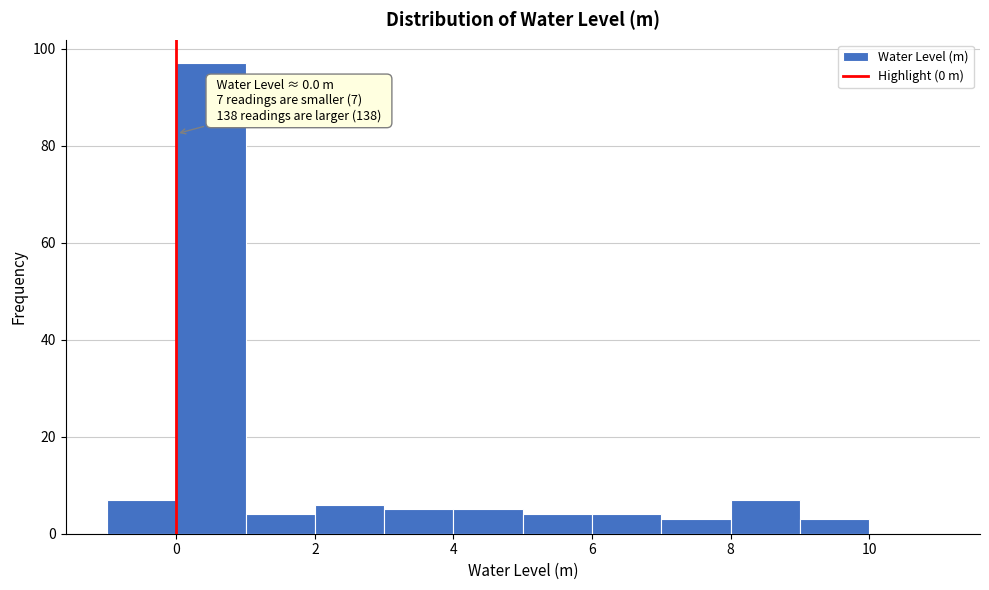

Which range on the x-axis has the tallest bar?

0 to 1